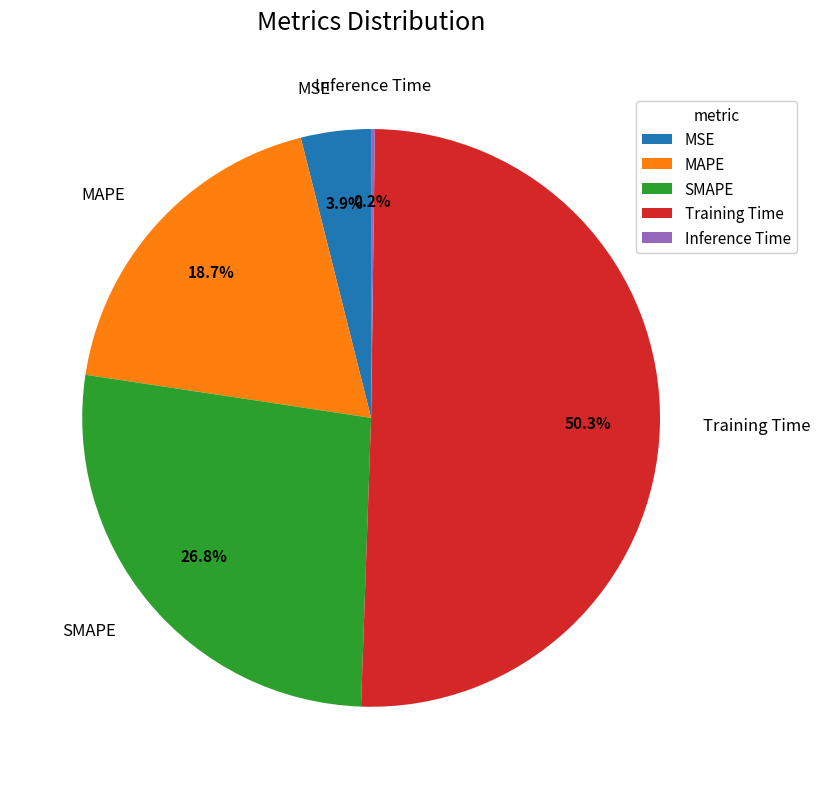

Which category accounts for the majority?

Training Time